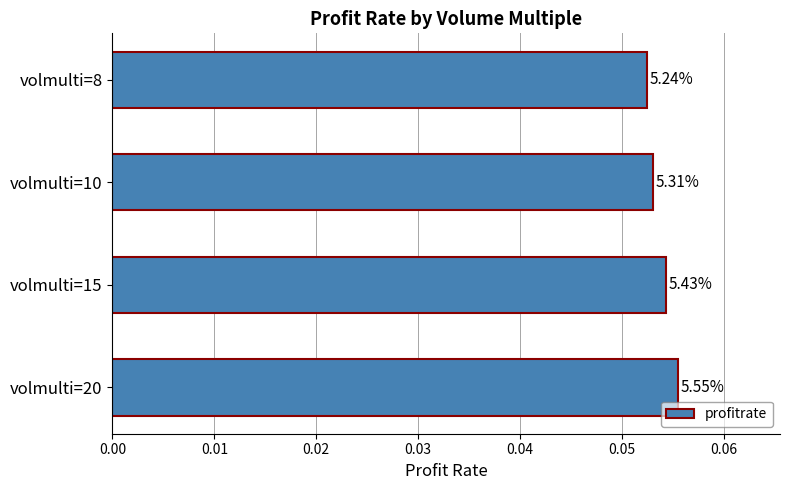

Are the bars horizontal?

Yes